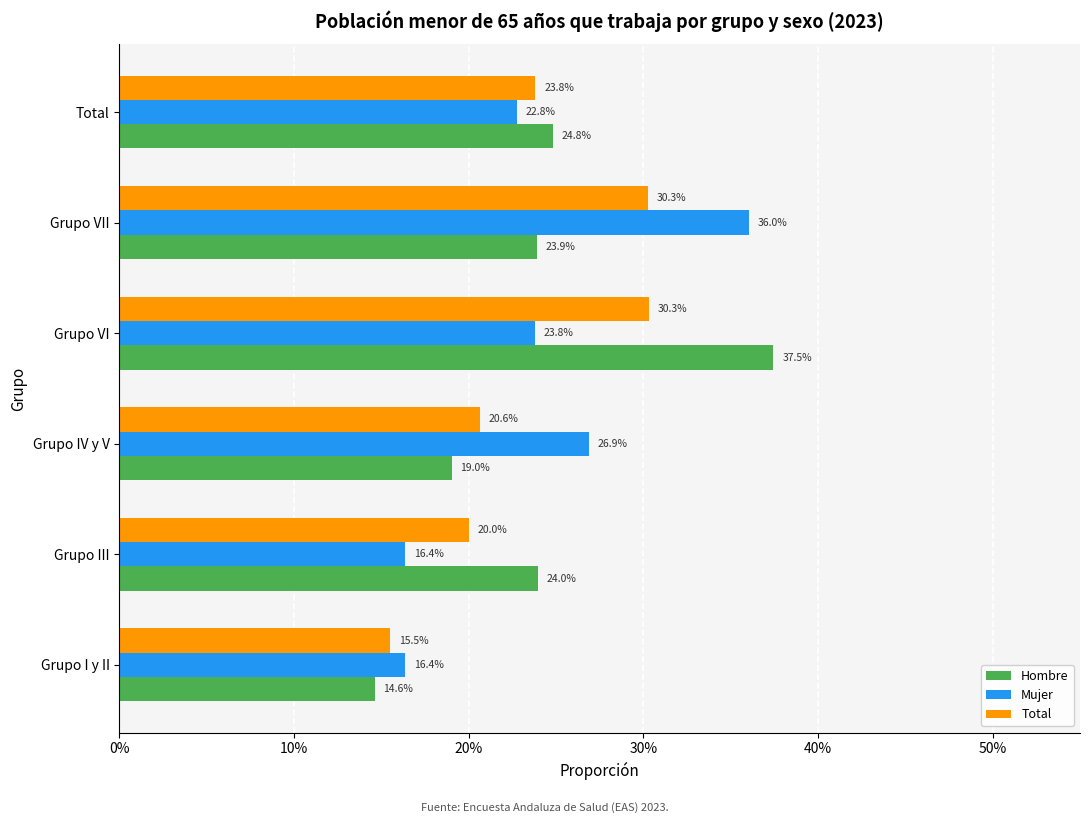

What are all the series names shown in the legend?

Hombre, Mujer, Total